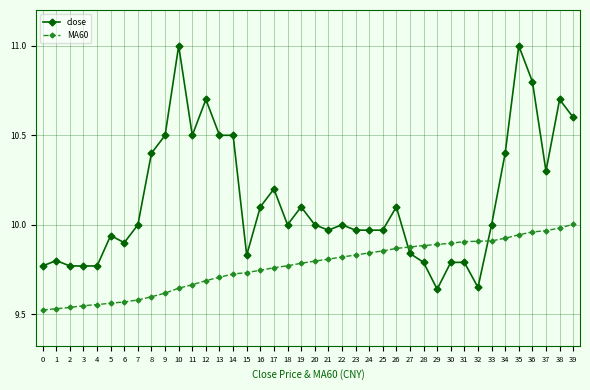

Is the value of close at 14 greater than the value of MA60 at 14?

Yes